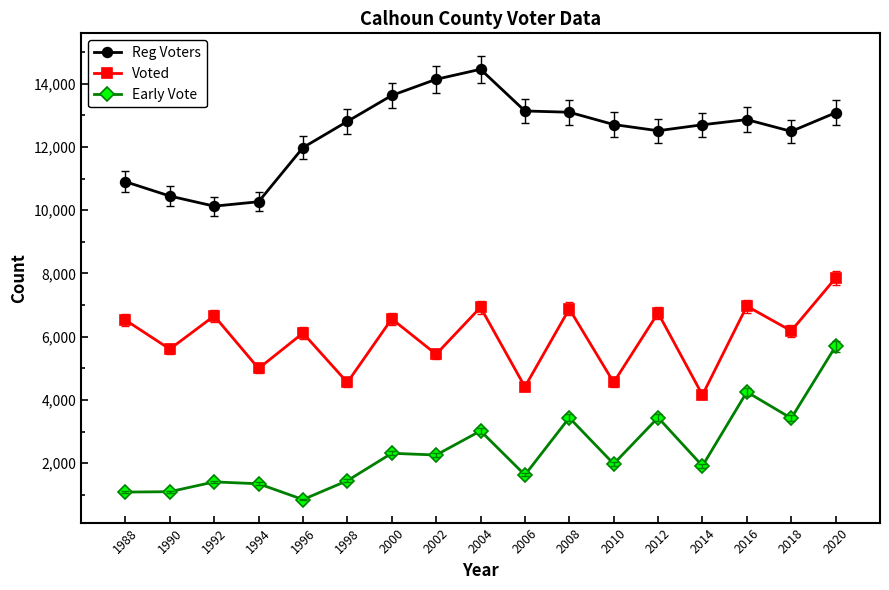

What is the average value of the Voted series?

5949